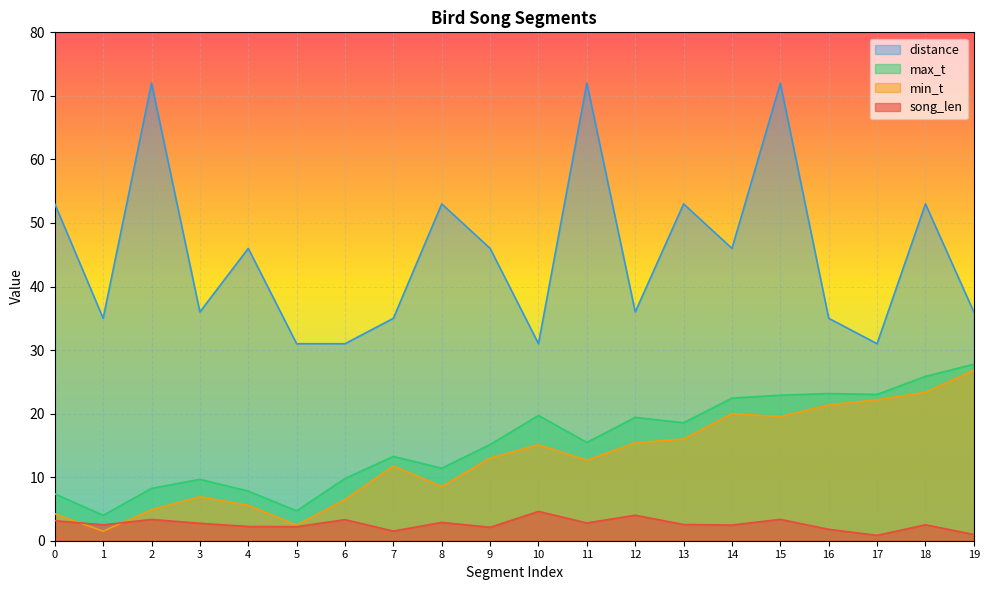

At which category is the sum across all series the highest?

15